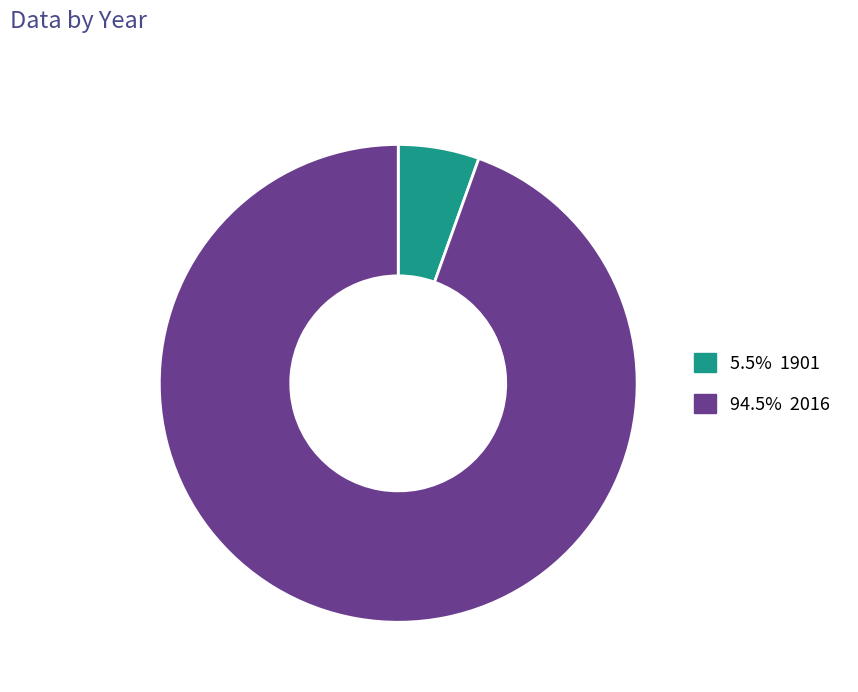

Does any single category account for the majority?

Yes